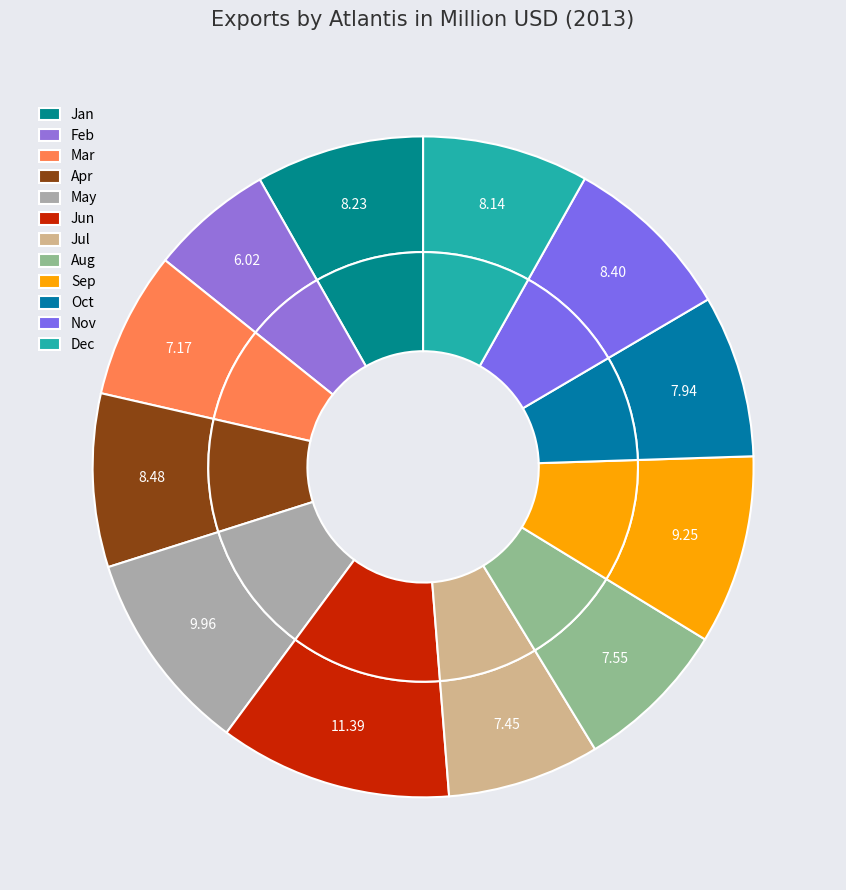

Is there any slice that represents more than half of the pie?

No